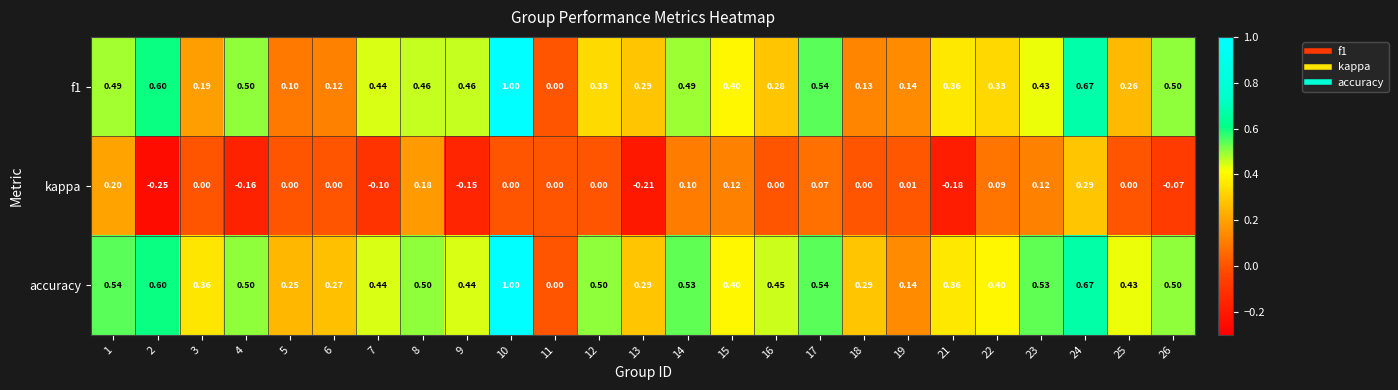

Which series has the largest total across all categories?

accuracy